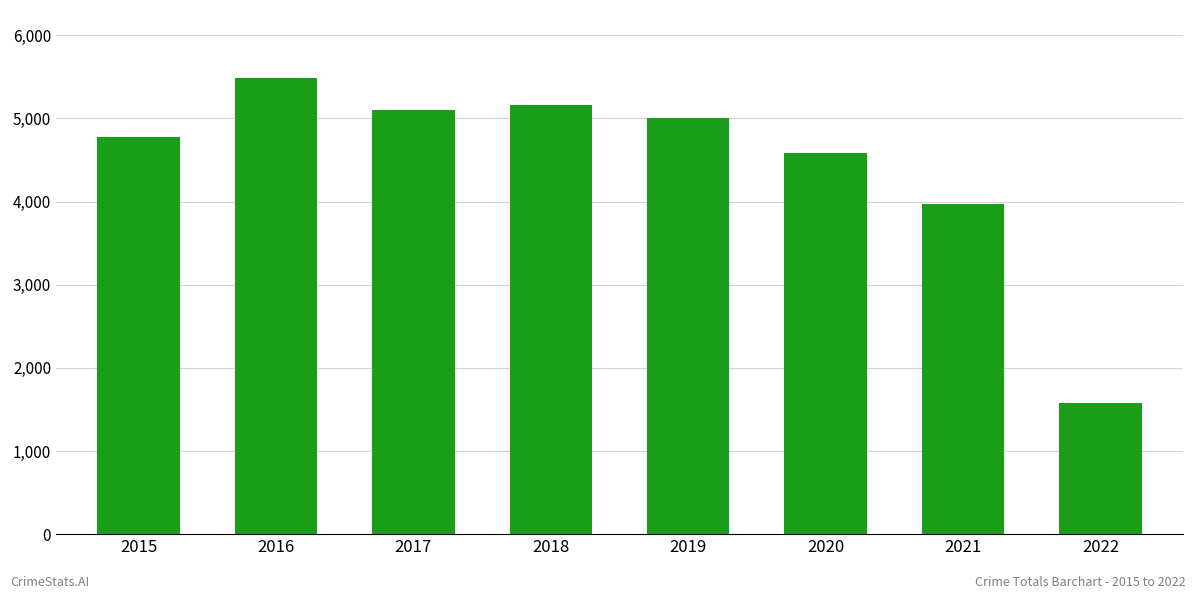

The chart shows a value of 1572 at 2022. True or false?

True